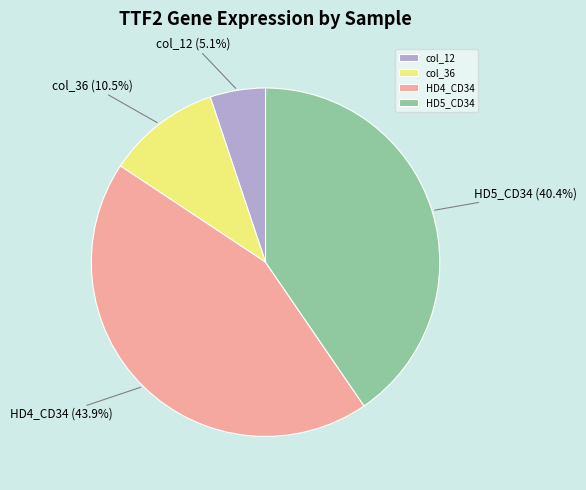

Do HD5_CD34 and HD4_CD34 together represent more than half of the pie?

Yes